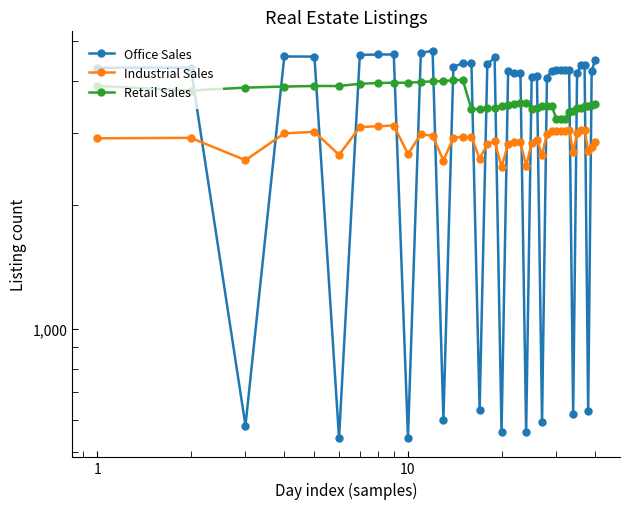

Which series has the largest total across all categories?

Retail Sales